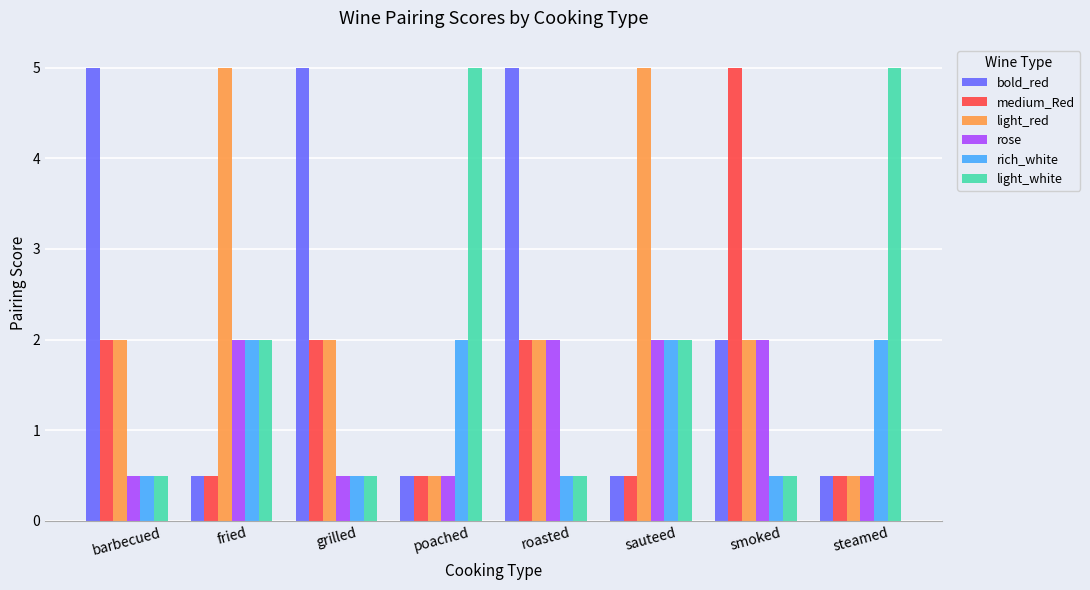

What is the minimum value shown in the chart?

0.5